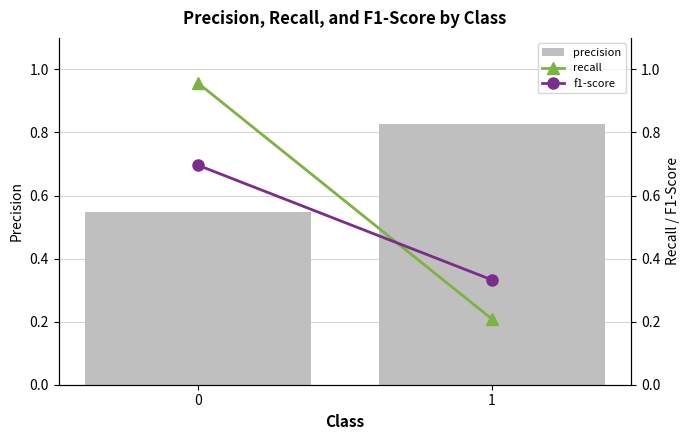

What is the spread (max minus min) of values at 1?

0.6